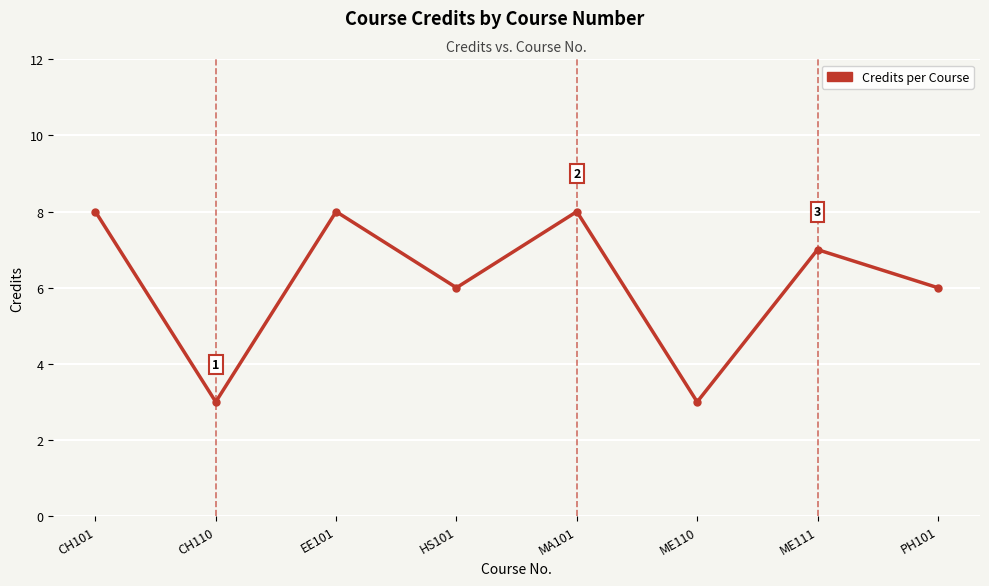

What value does the data have at CH101?

8